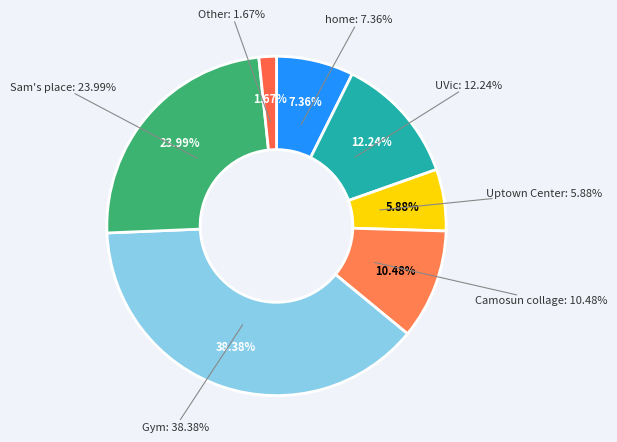

To the nearest percent, what is the average slice percentage?

14%